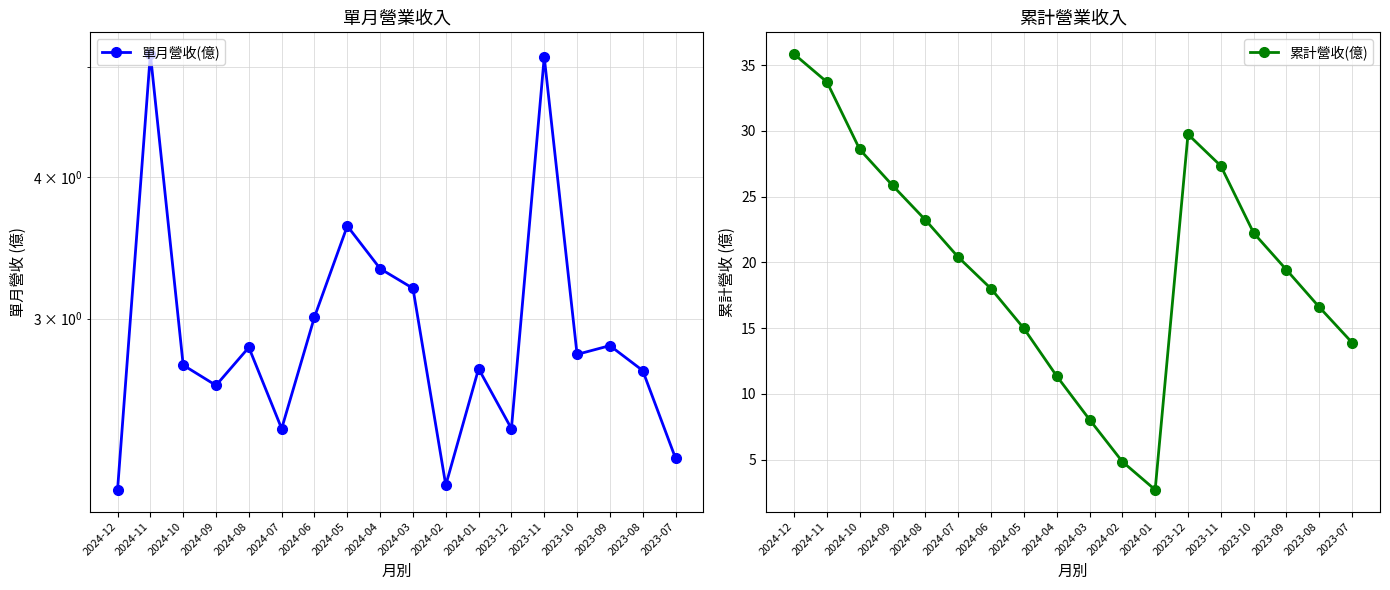

In 累計營收(億), how many points are higher than both neighbors (excluding endpoints)?

1